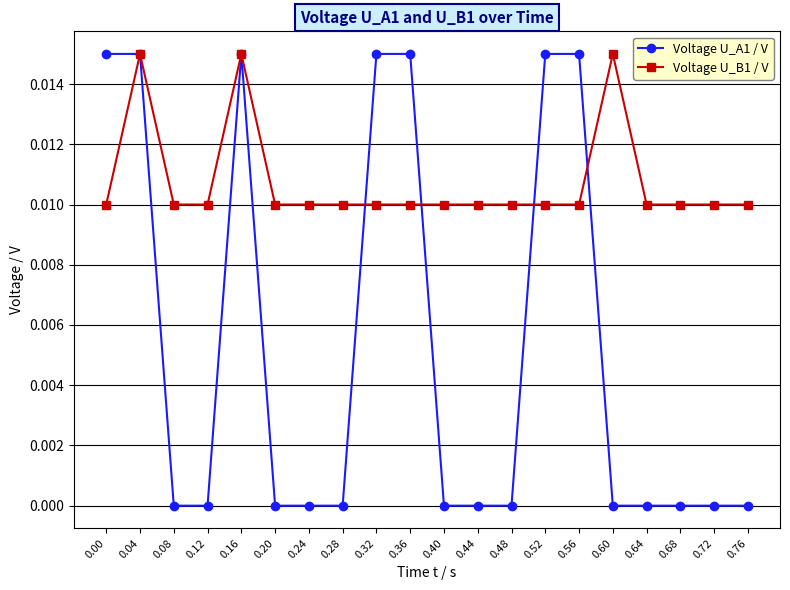

Which series changed the most between 0.52 and 0.72?

Voltage U_A1 / V